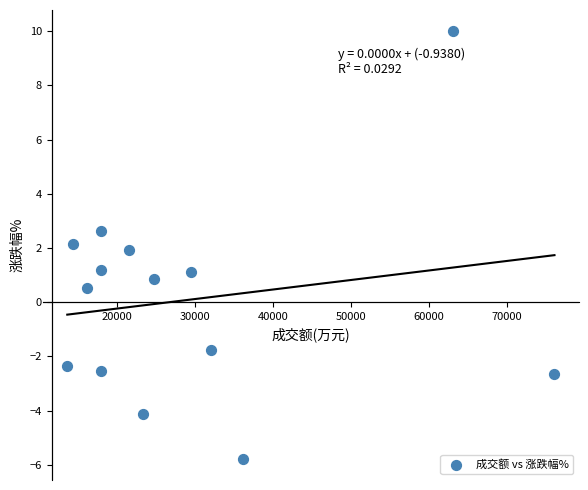

What is the range of X values (max minus min)?

62433.0